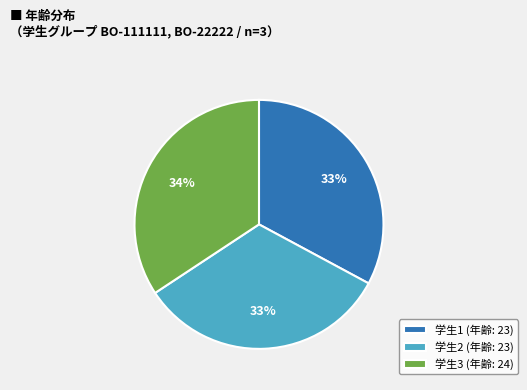

True or false: 学生1 (年齢: 23) accounts for 41% of the total.

False